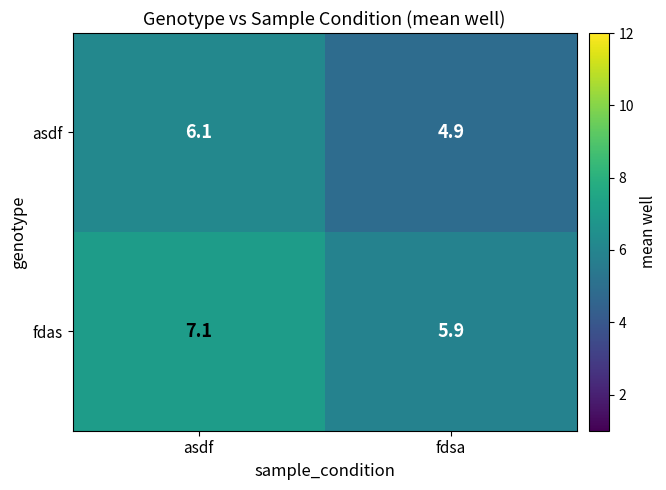

Is it true that fdas equals 4.4 at asdf?

False